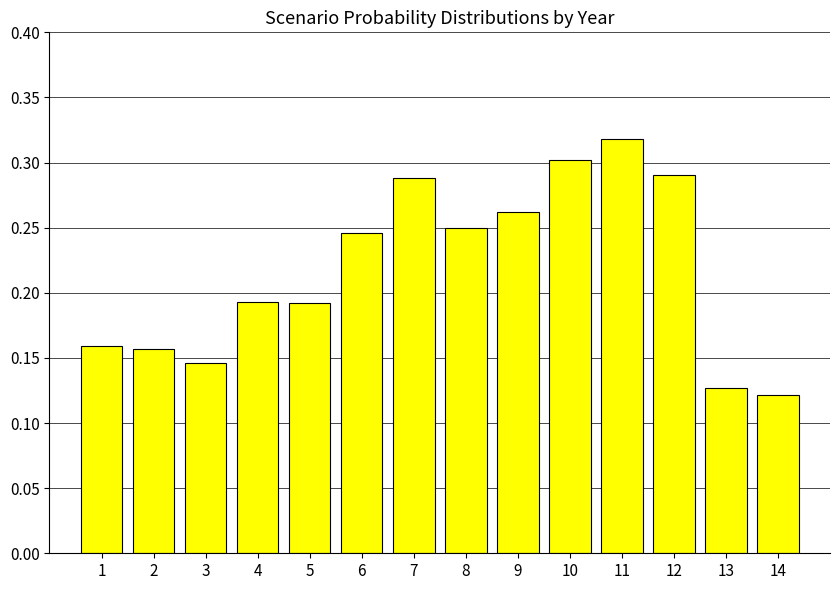

Count the values in the range 0 to 1.

14